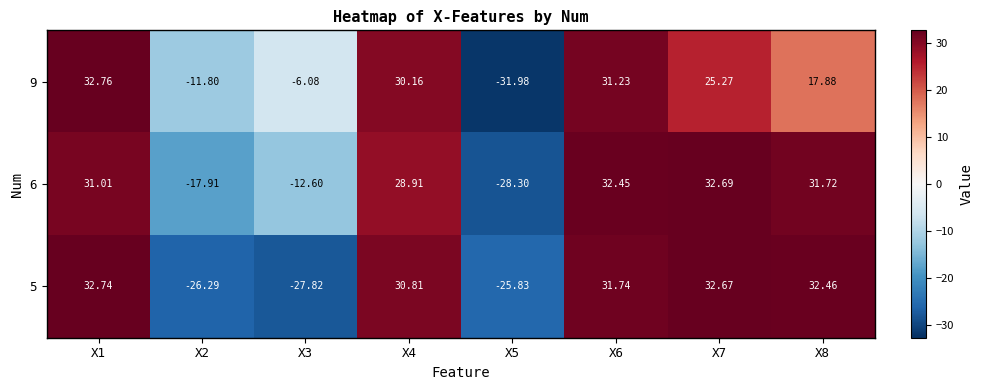

At which category is the sum across all series the highest?

X1